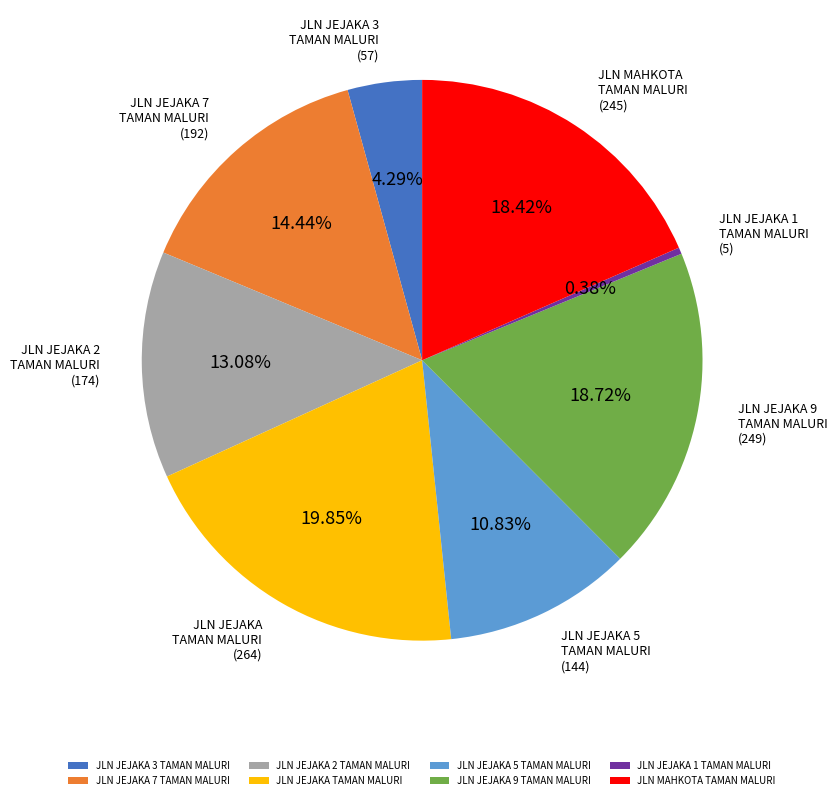

Is JLN JEJAKA 2 TAMAN MALURI the majority of the pie?

No